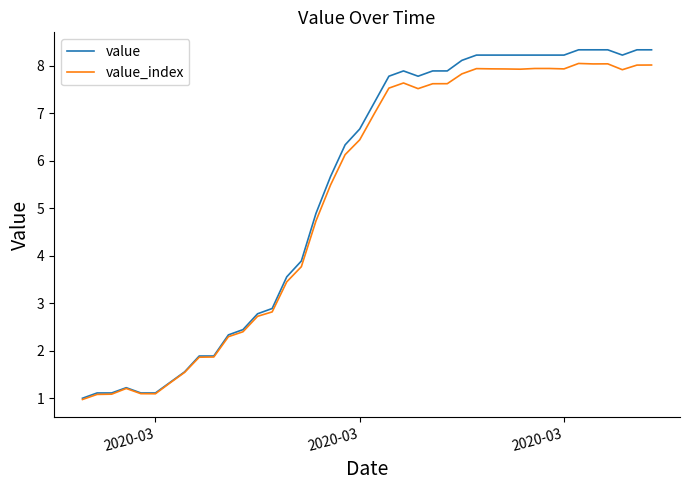

What is the maximum value for value_index?

8.0